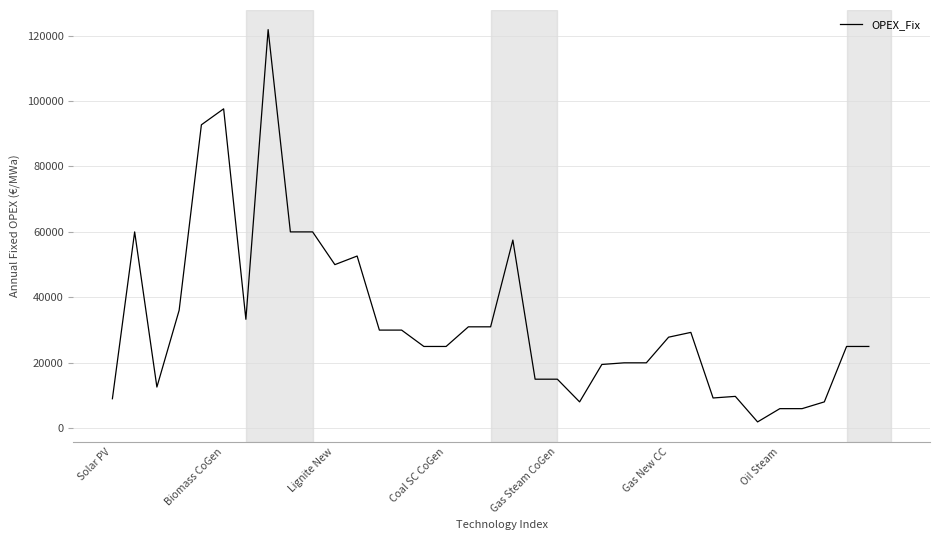

What is the difference between the maximum and minimum values?

119850